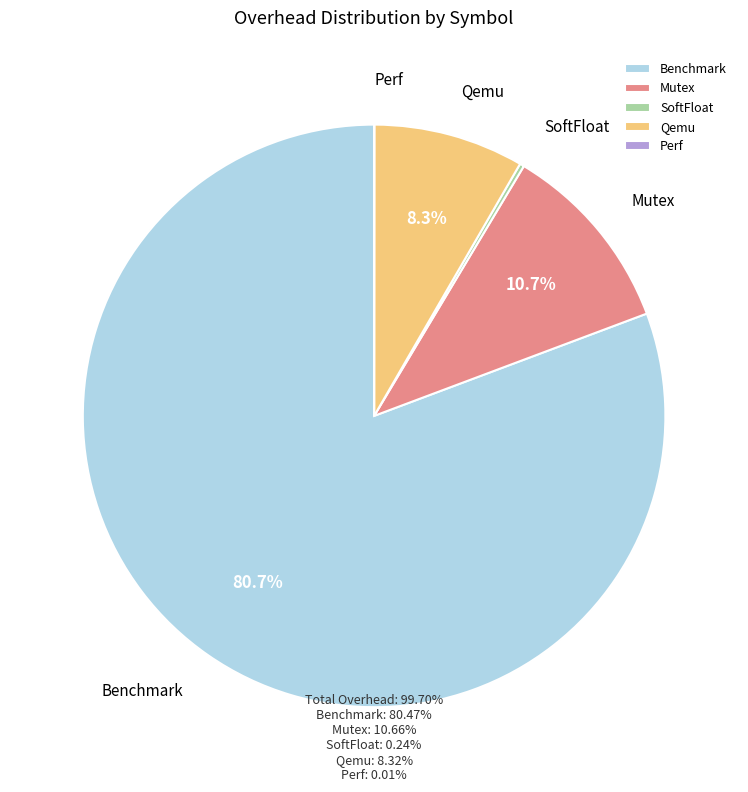

Which has a higher value, Mutex or Qemu?

Mutex